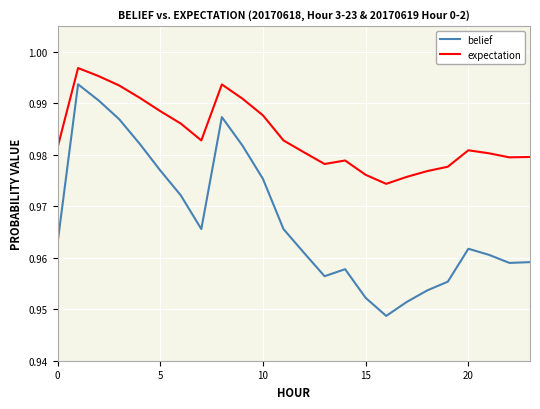

Which series has the largest range (max minus min)?

belief